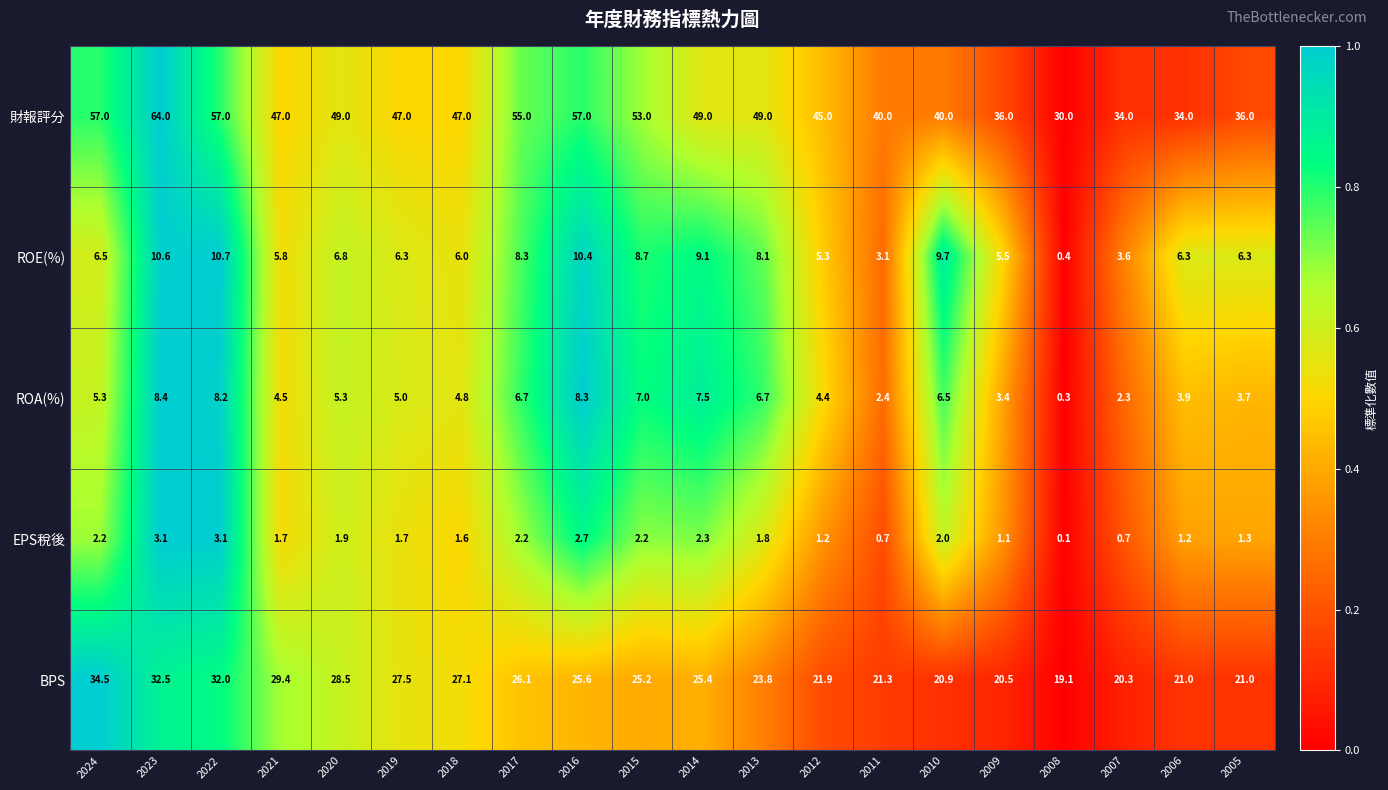

The ROA(%) series shows 4.2 at 2011. True or false?

False